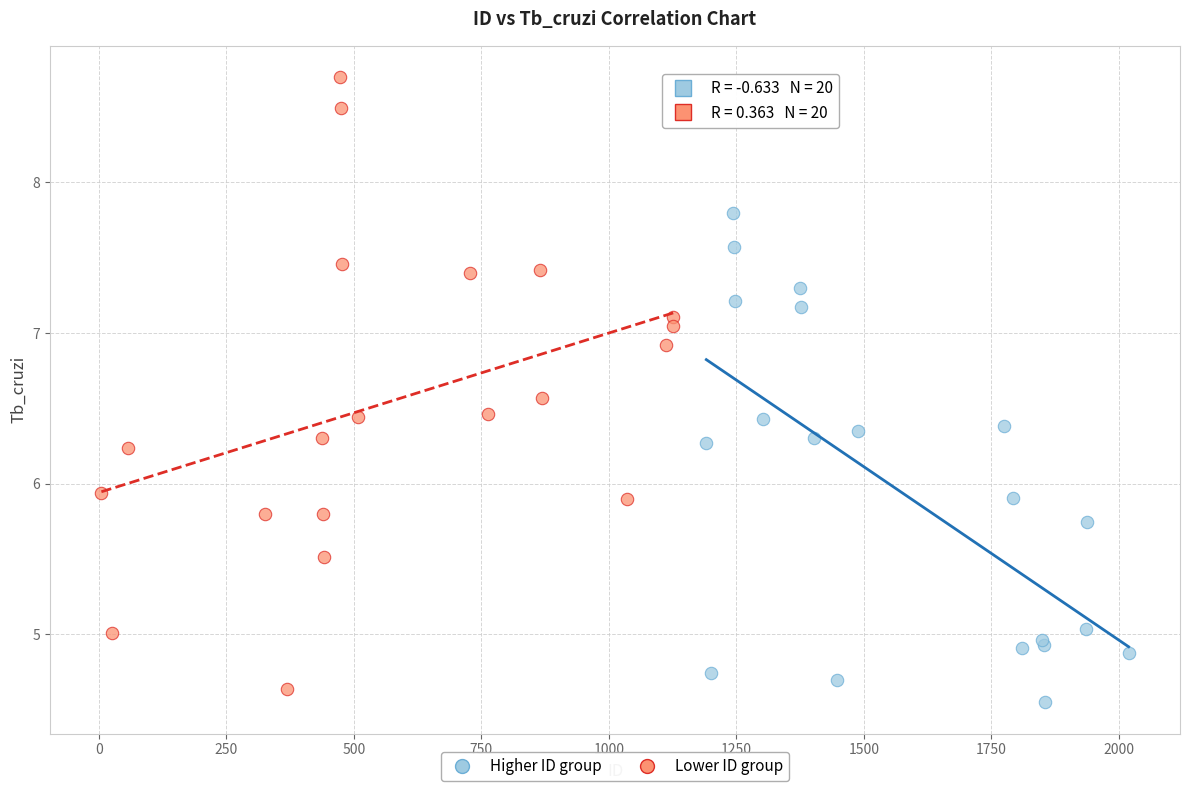

What are all the series names shown in the legend?

Higher ID group, Lower ID group